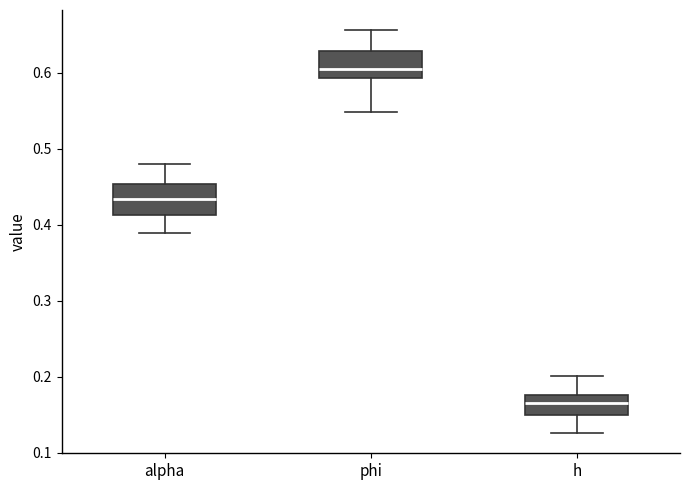

Reading left to right, transcribe this box plot: for each box, give where its median line is, the range the box spans, and where its two whiskers end, as read against the y-axis. The values are not printed on the chart, so give them approximately, as read against the axis.

alpha: median 0.43, box 0.41 to 0.45, whiskers 0.39 to 0.48
phi: median 0.60, box 0.59 to 0.63, whiskers 0.55 to 0.66
h: median 0.17, box 0.15 to 0.18, whiskers 0.13 to 0.20